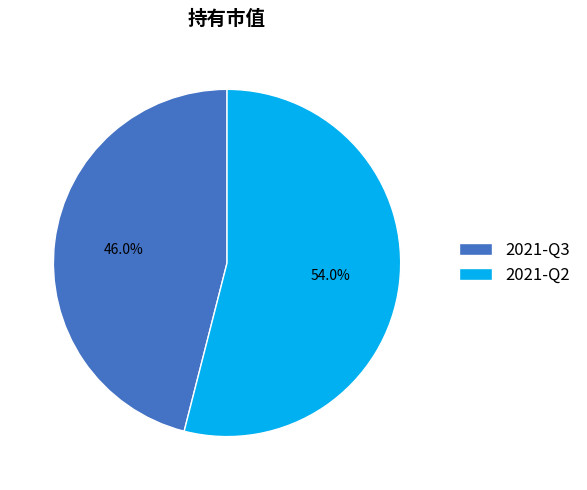

What is the smallest slice in the pie chart?

2021-Q3